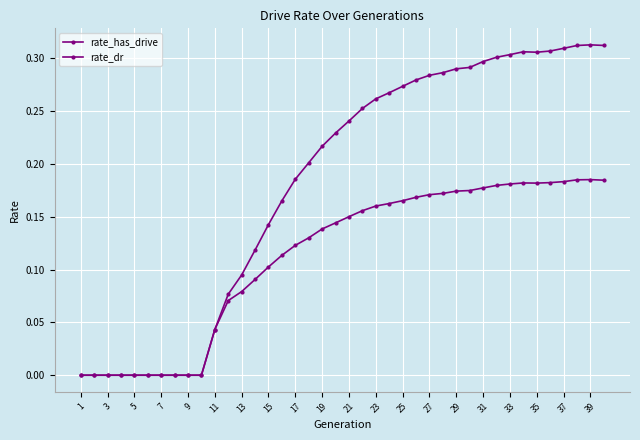

At which category does rate_has_drive reach its first local peak?

33